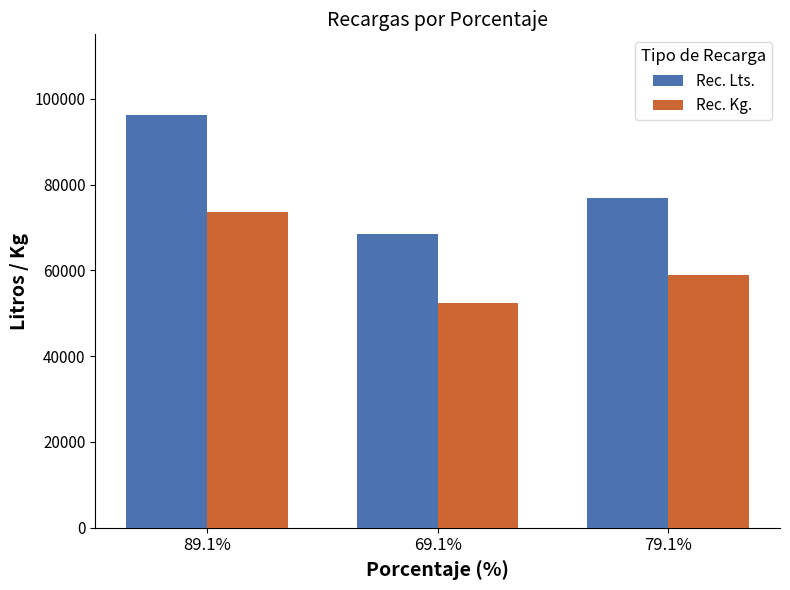

What is the difference between the highest and lowest values at 69.1%?

15947.4